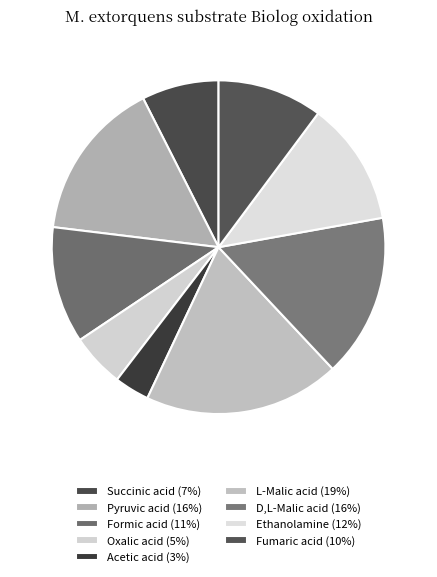

Count the number of slices in the pie.

9